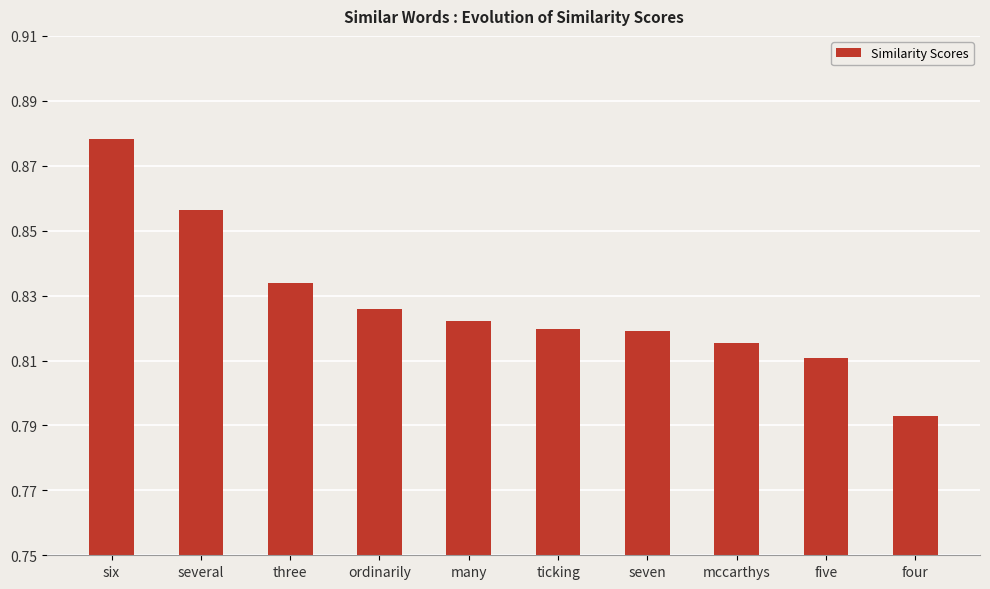

What is the label of the 4th bar from the right?

seven